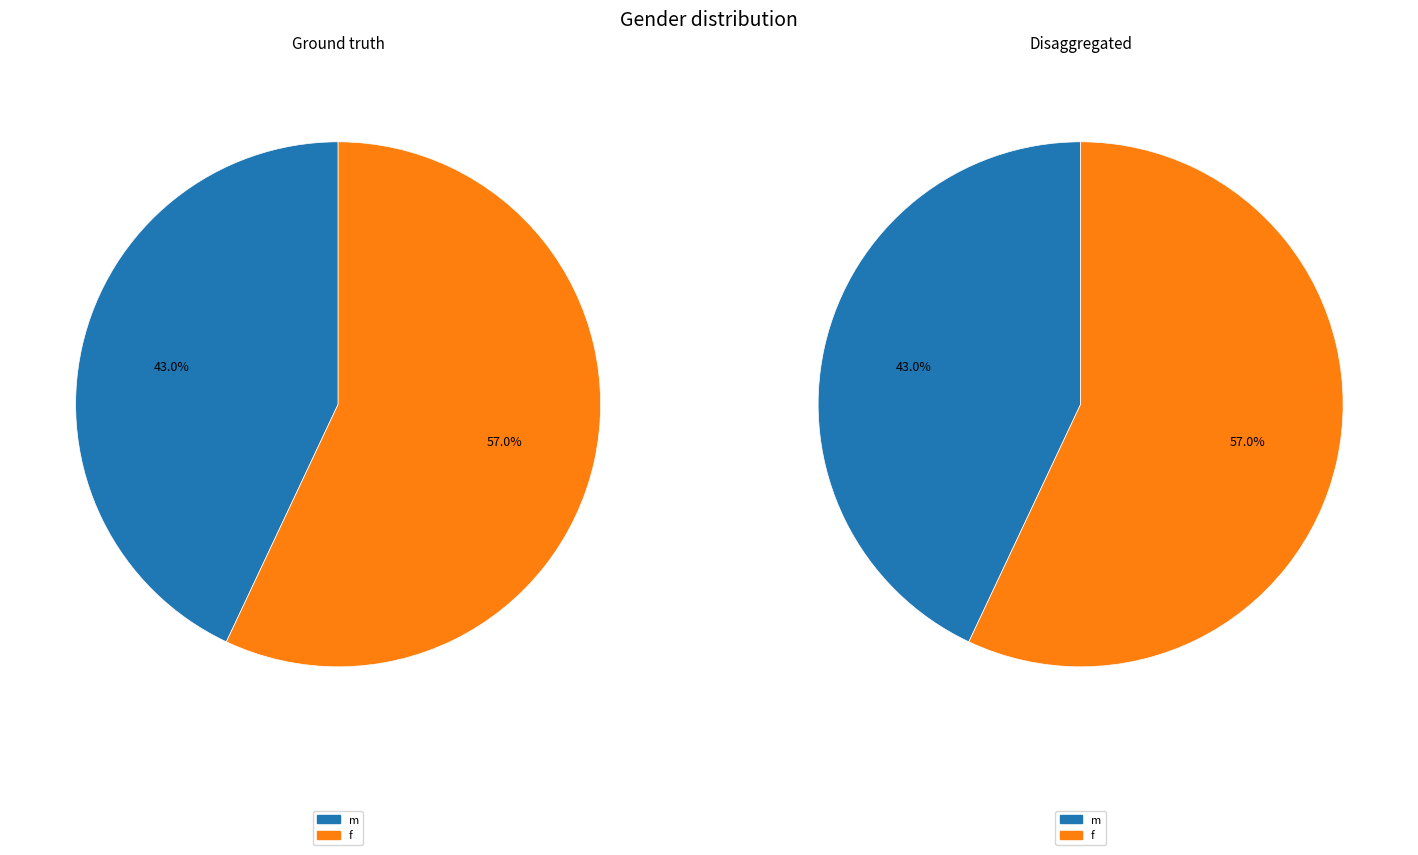

Count the number of slices in the pie.

2